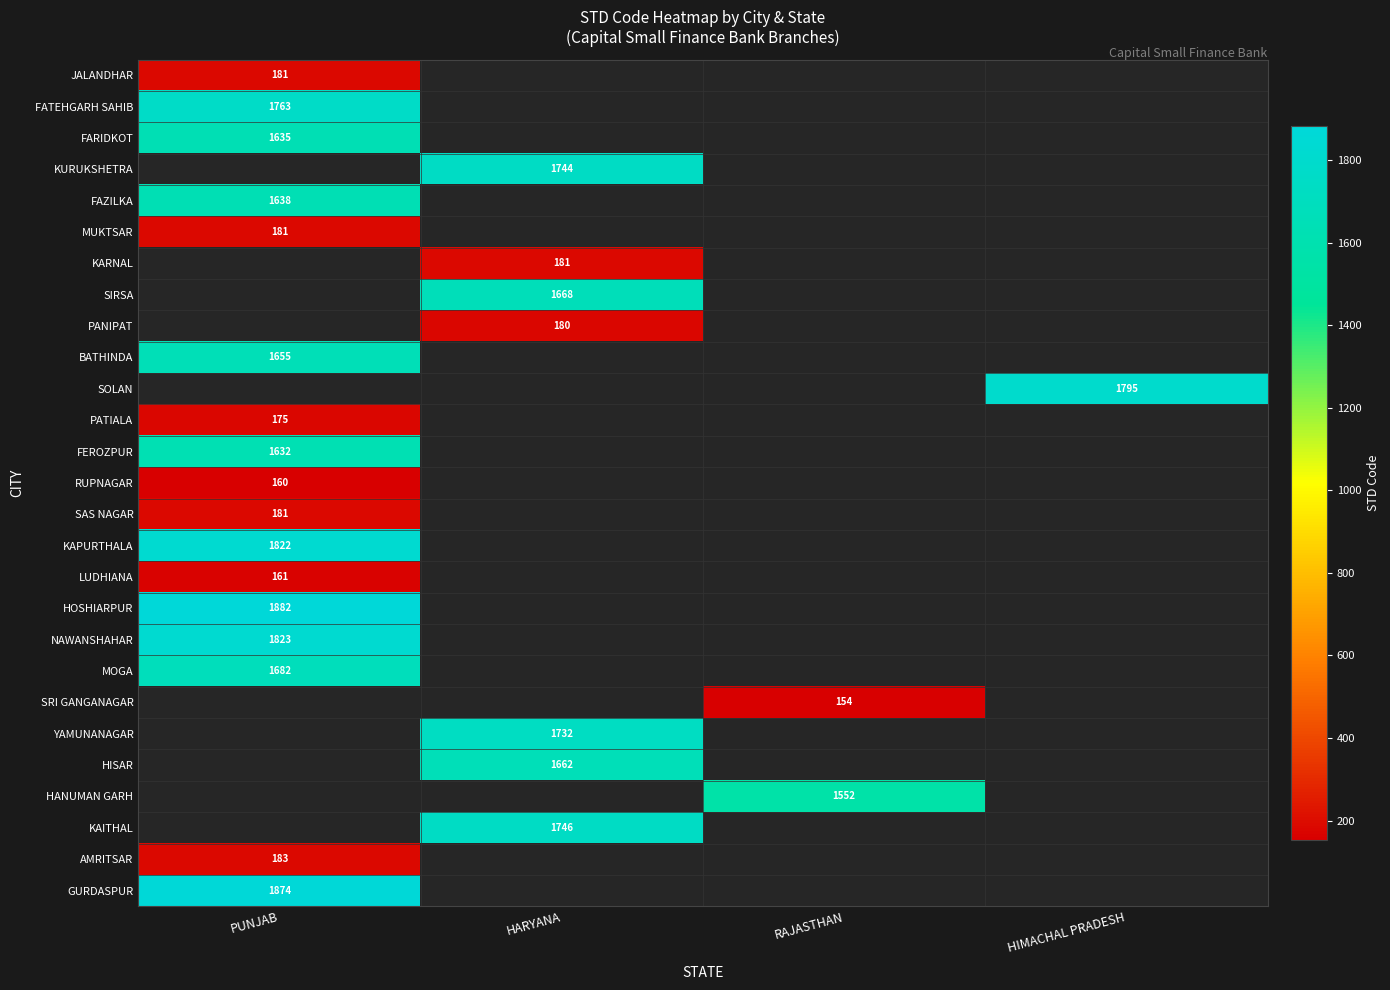

What is the spread (max minus min) of values at PUNJAB?

1722.0